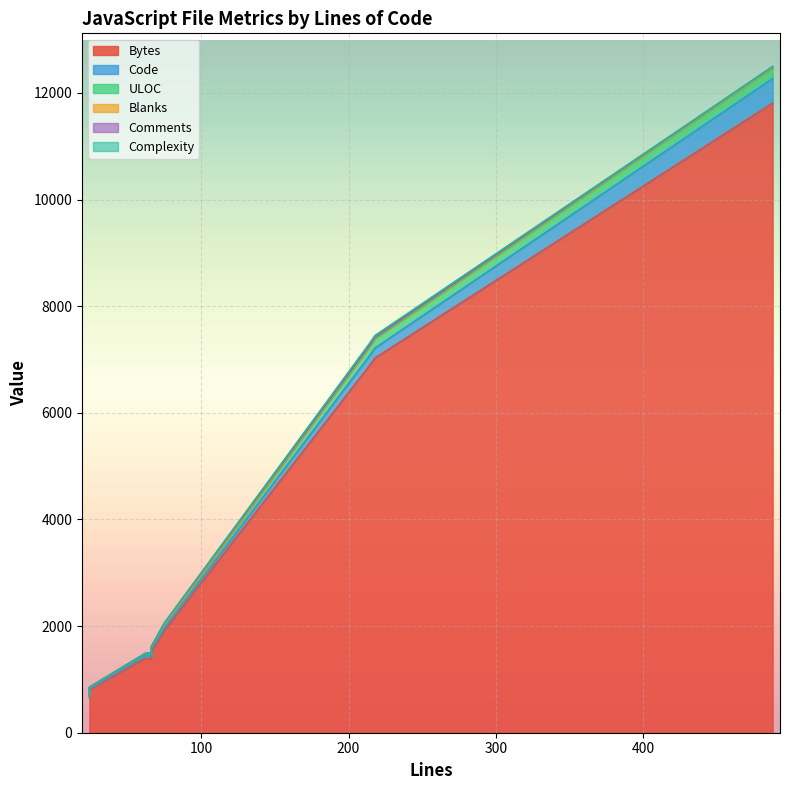

Which label corresponds to the smallest value in the chart?

24